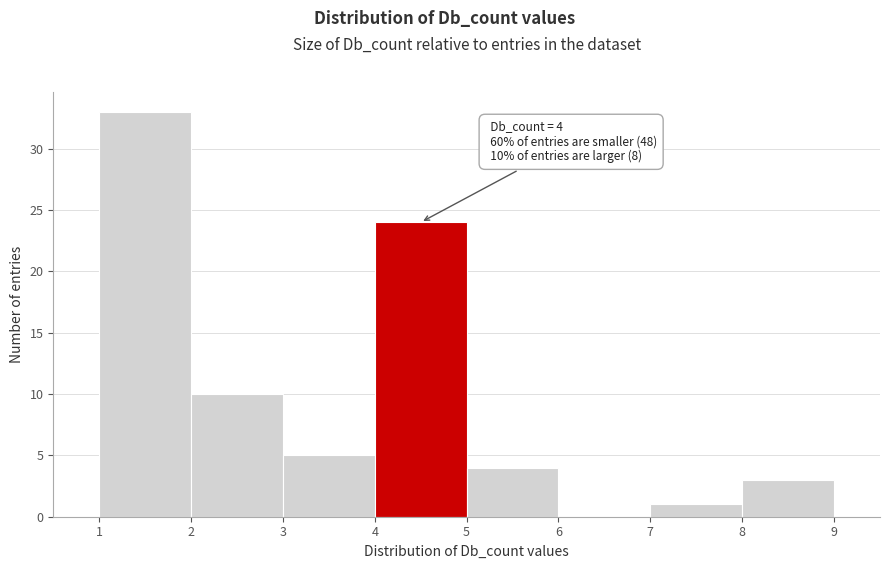

Over which range of the x-axis is the bar tallest?

1 to 2